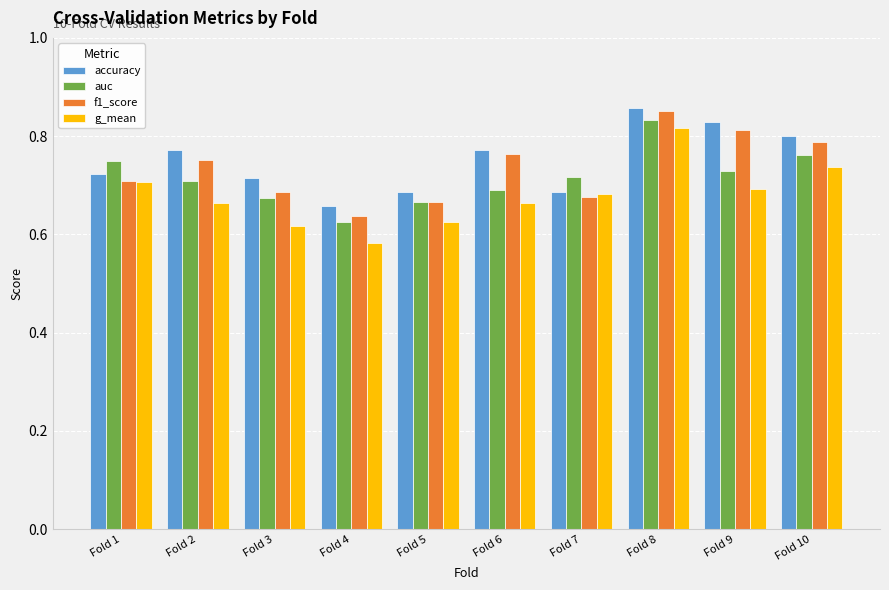

Which category has the lowest value in the auc series?

Fold 4